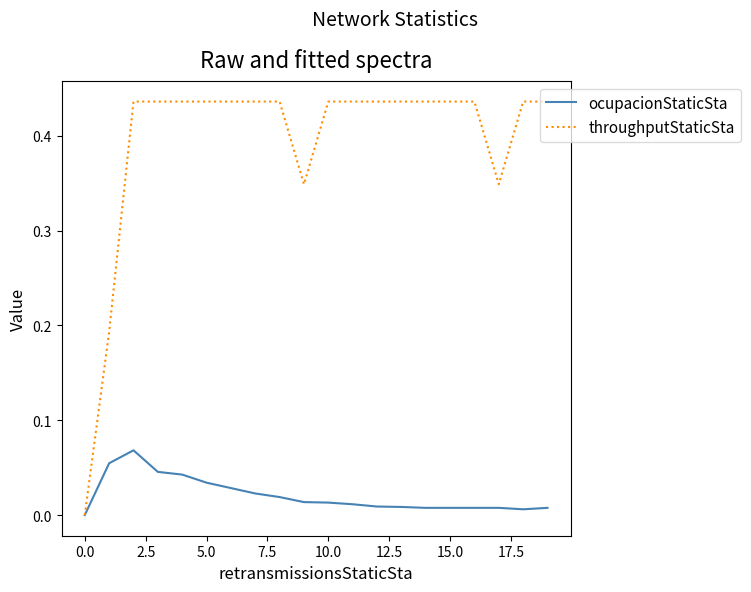

Which series has the widest spread of values?

throughputStaticSta